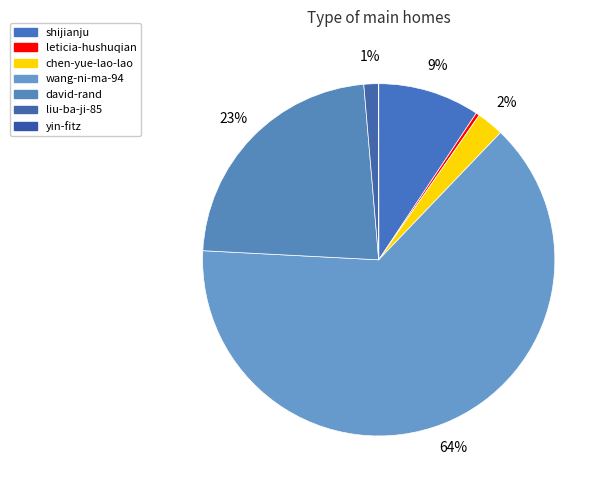

True or false: wang-ni-ma-94 accounts for 53% of the total.

False